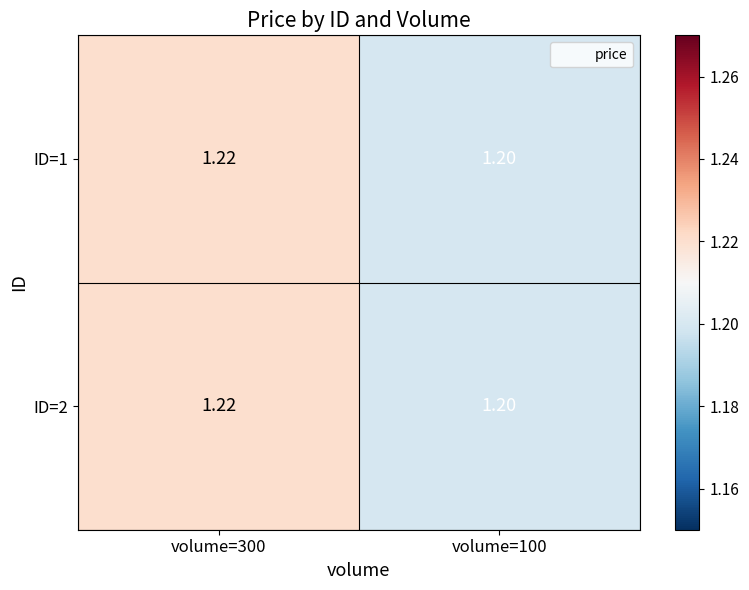

Is the value of ID=2 at volume=300 greater than the value of ID=1 at volume=100?

Yes